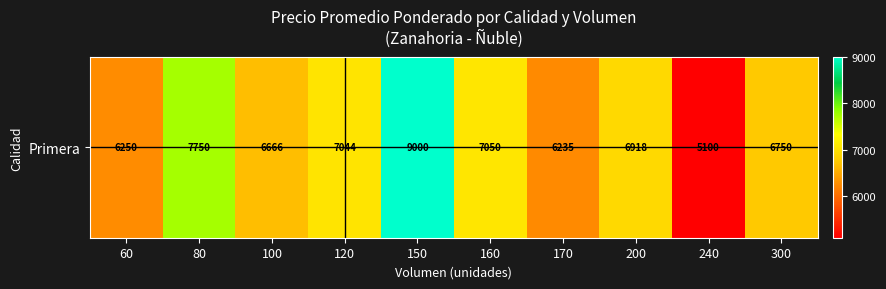

Is it true that the value at 120 is 3843.5?

False